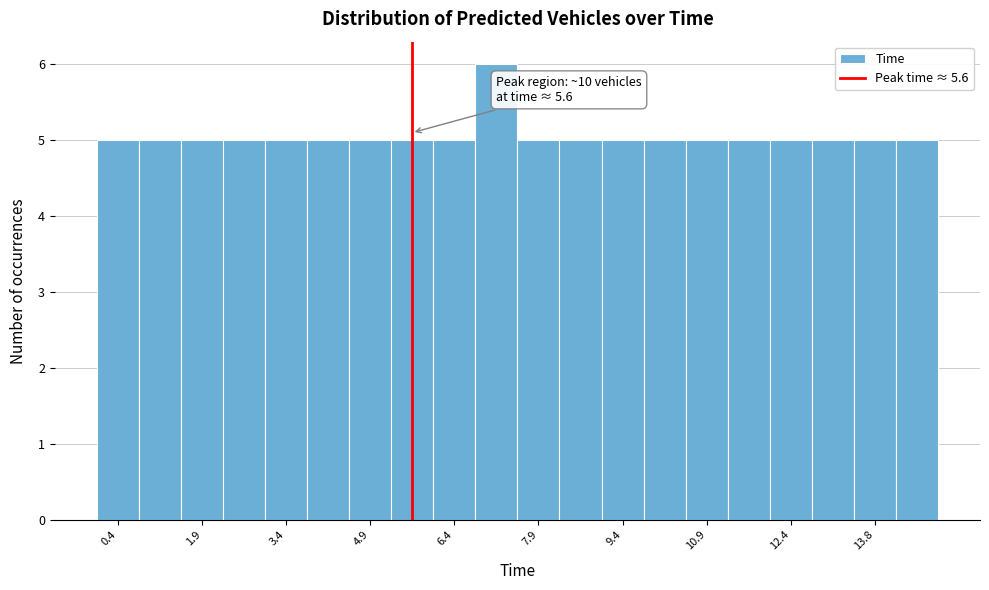

Read against the x-axis, roughly where is the centre of the tallest bar?

7.2